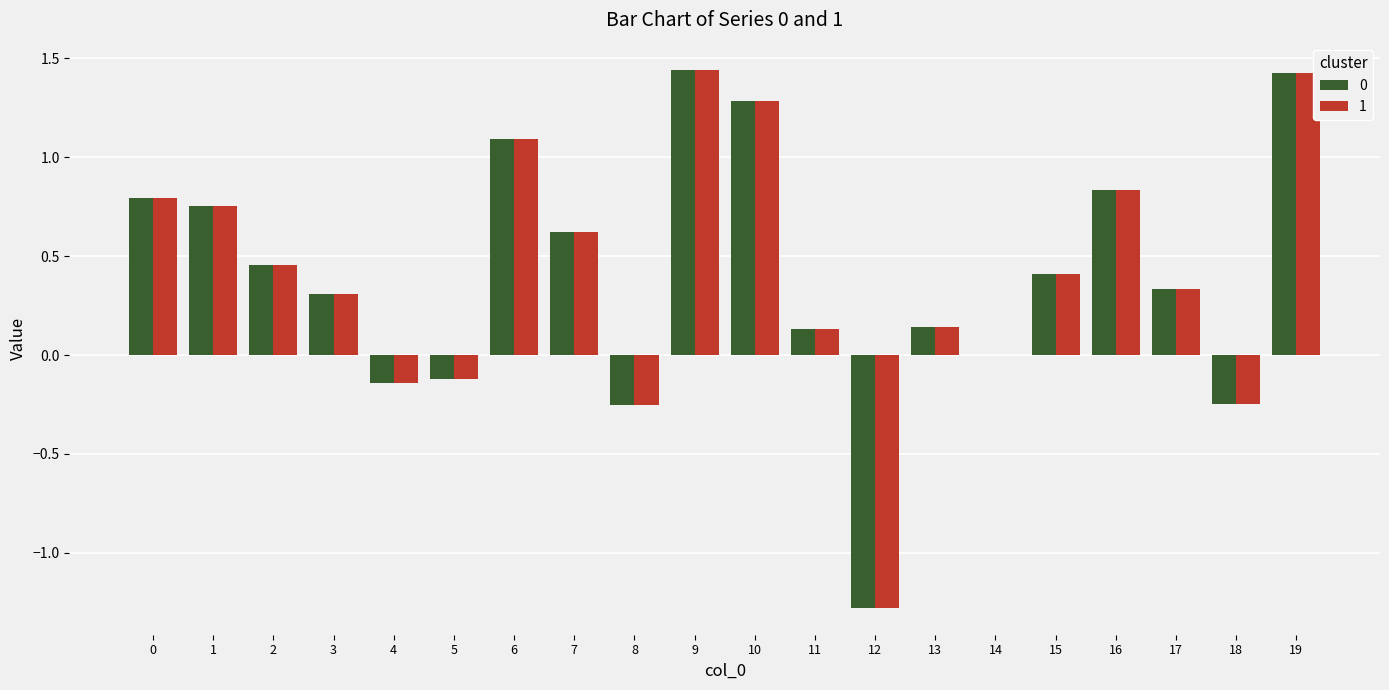

Is the value of 0 at 1 greater than the value of 1 at 14?

Yes